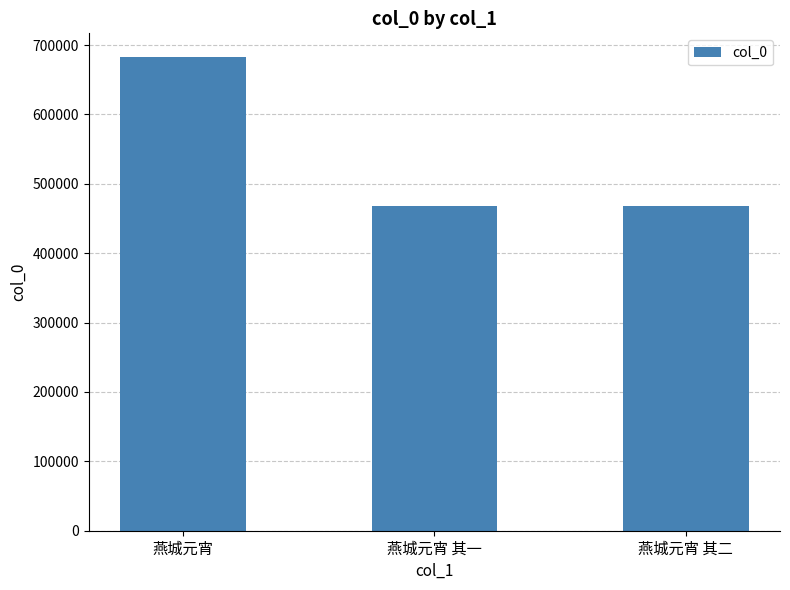

Is it true that the value at 燕城元宵 其一 is 468167?

True